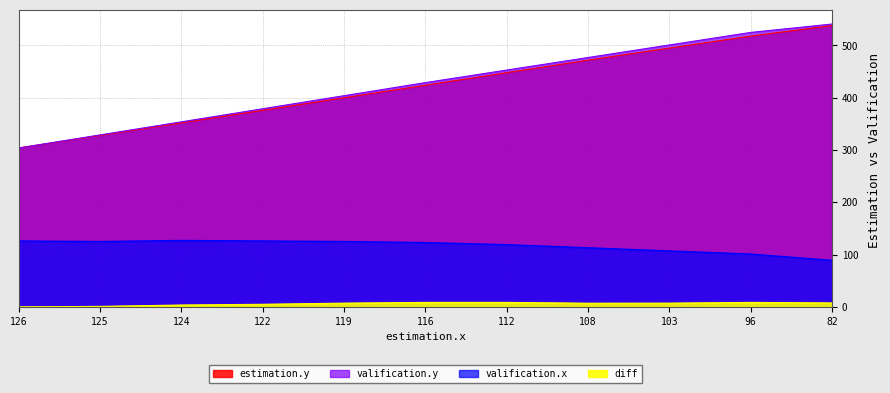

At how many categories does at least one series exceed 285?

11